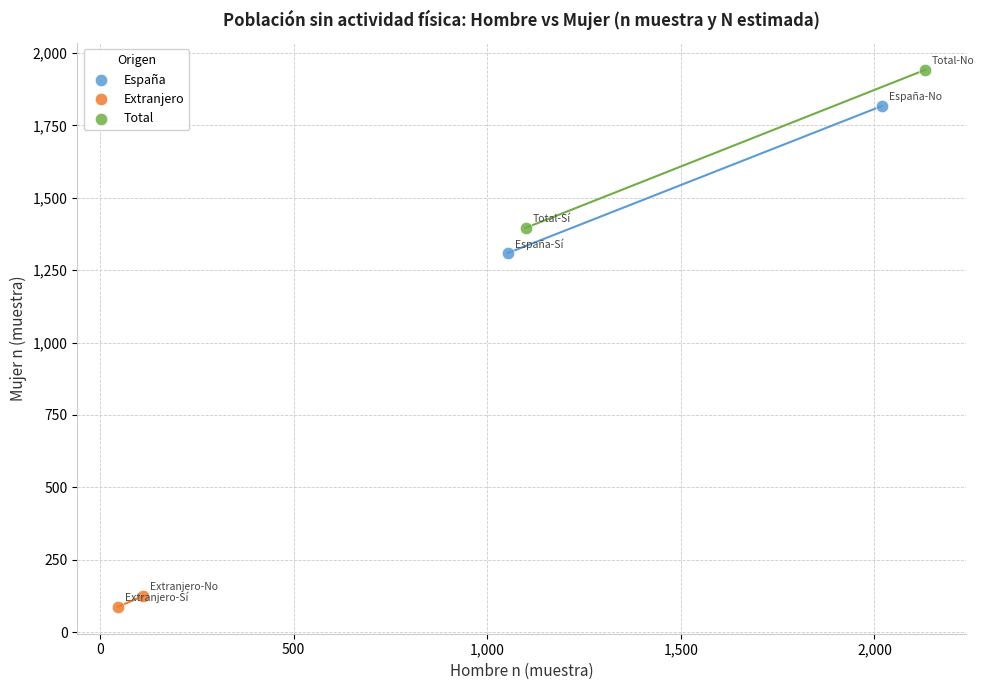

What are all the series names shown in the legend?

España, Extranjero, Total